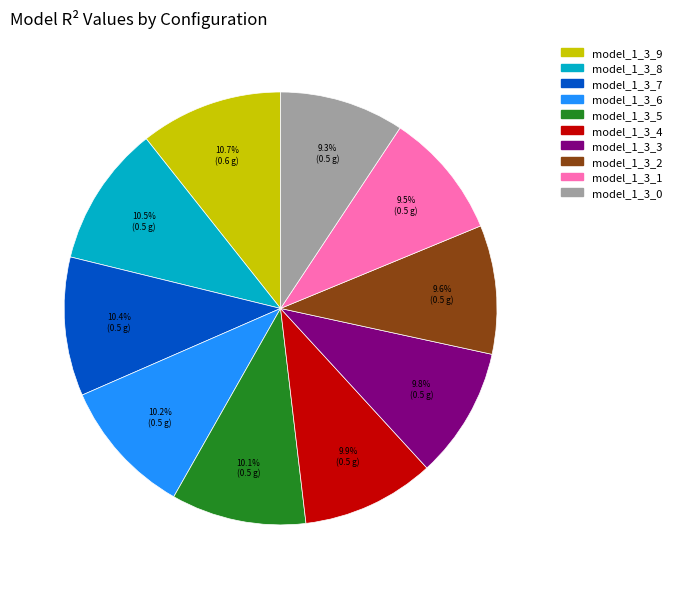

Is there a majority slice in this chart?

No